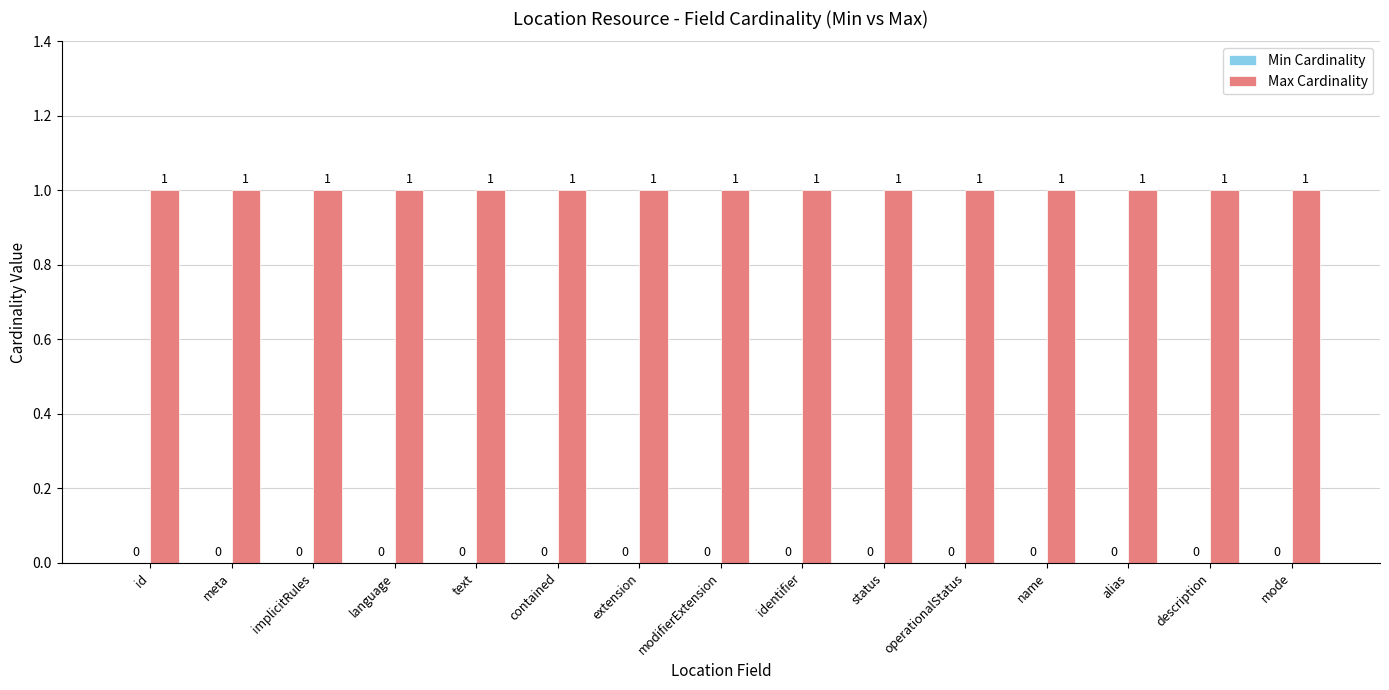

What position from the right is meta?

14